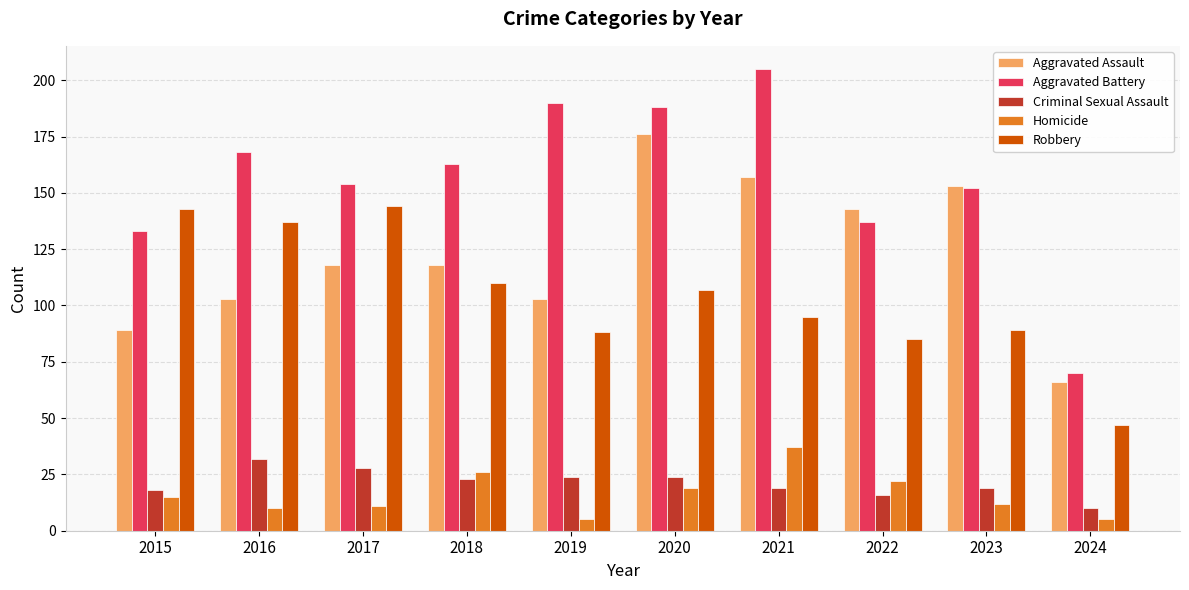

The value of Robbery at 2024 is 26. True or false?

False